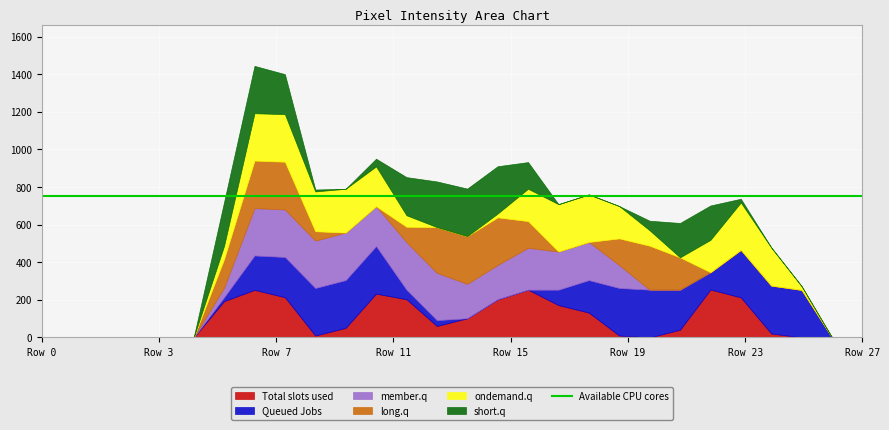

What is the maximum value for Total slots used?

255